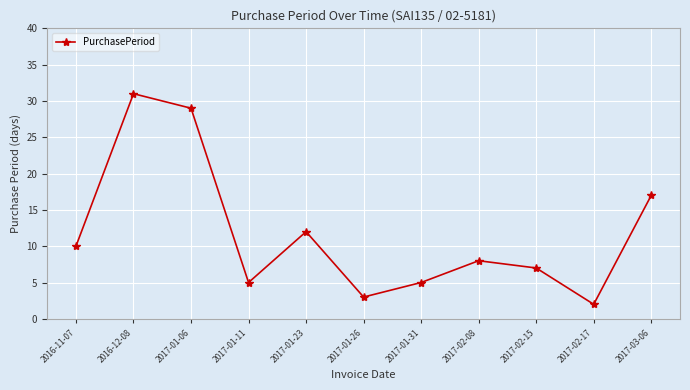

How many points are higher than both their immediate neighbors (excluding endpoints)?

3